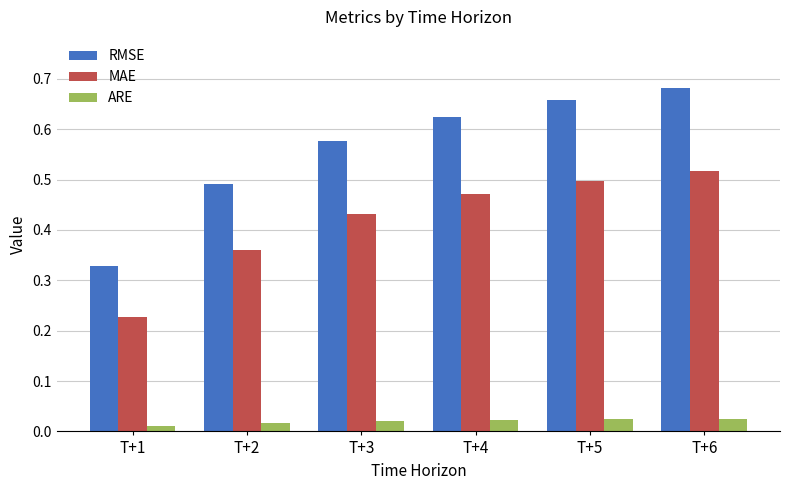

At which label does MAE reach its peak?

T+6